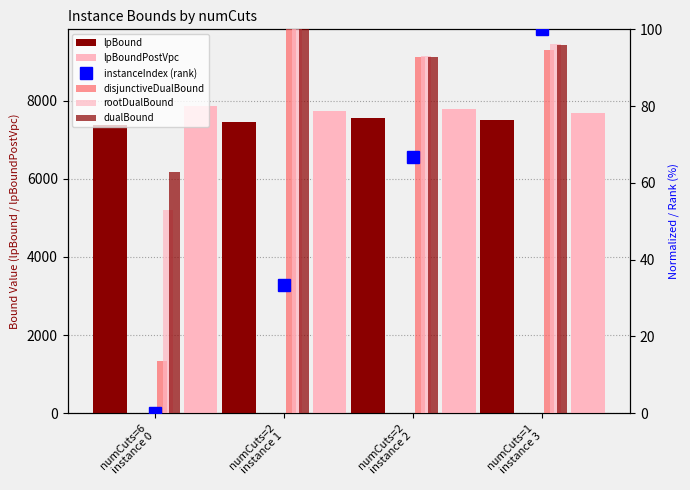

True or false: lpBoundPostVpc has a value of 2317.9 at numCuts=1
instance 3.

False